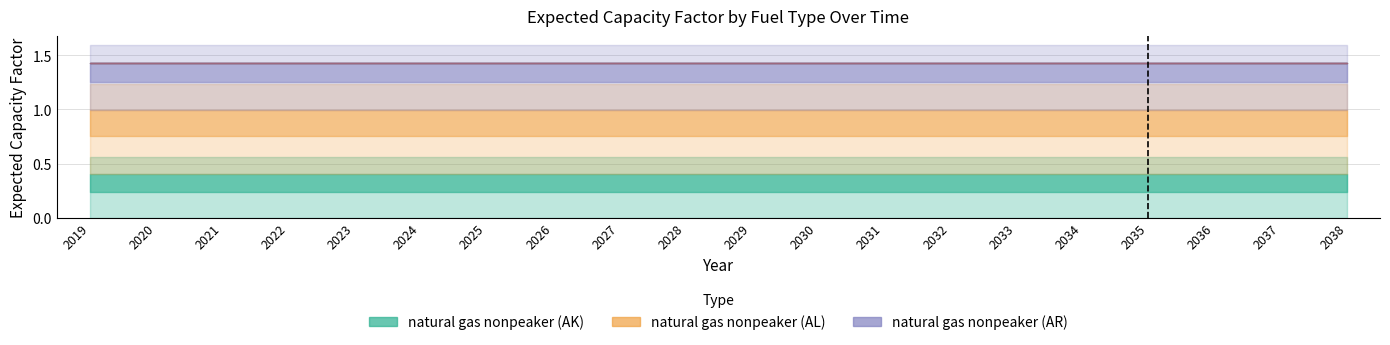

Which series has the widest spread of values?

natural gas nonpeaker